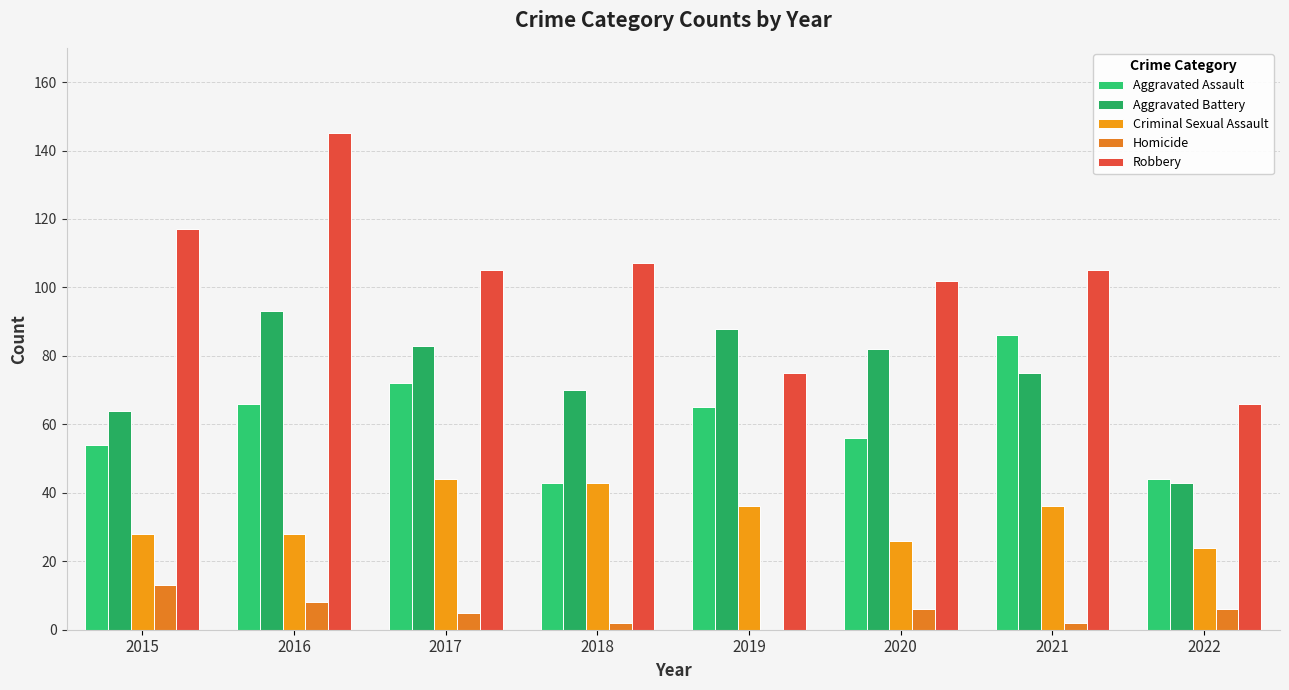

How many distinct data groups are displayed?

5